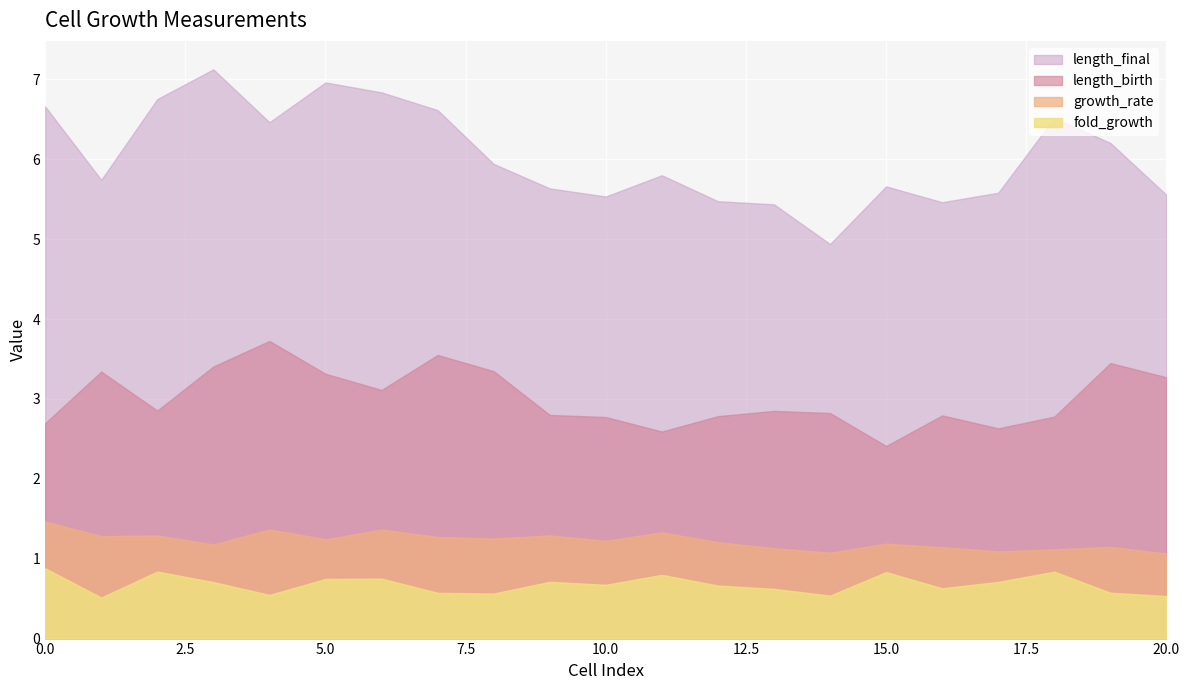

Rank the categories by fold_growth value from highest to lowest.

0, 2, 18, 15, 11, 6, 5, 9, 17, 3, 10, 12, 16, 13, 19, 7, 8, 4, 14, 20, 1